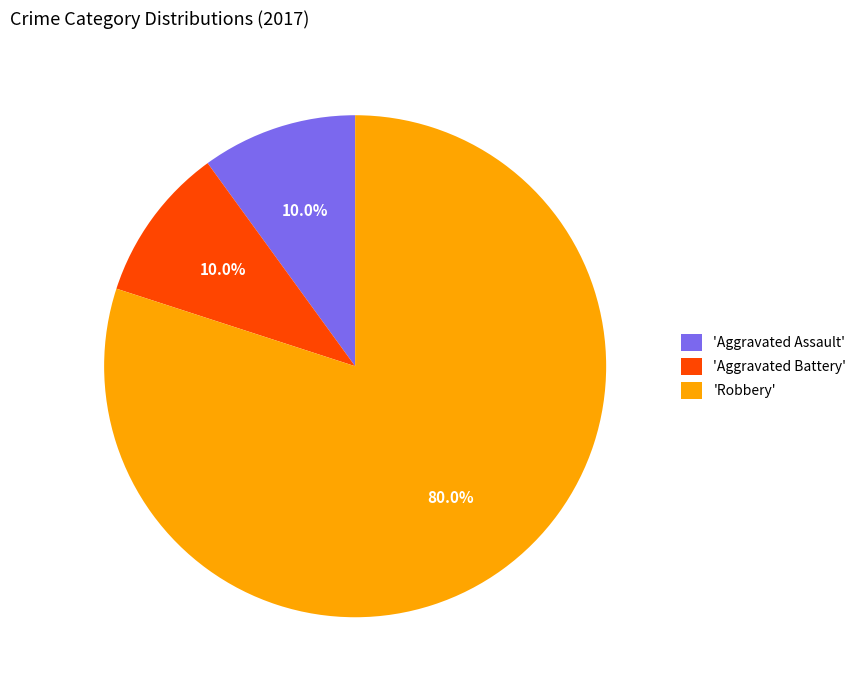

Is there any slice that represents more than half of the pie?

Yes